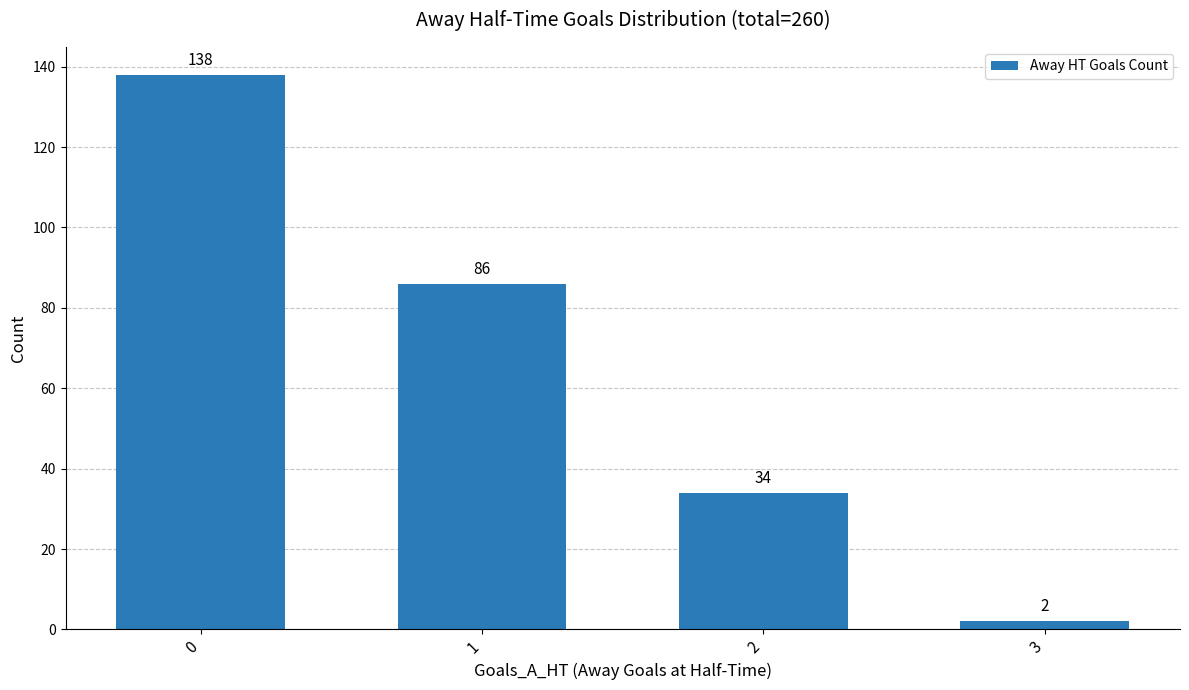

Which category has the lowest value across all series?

3